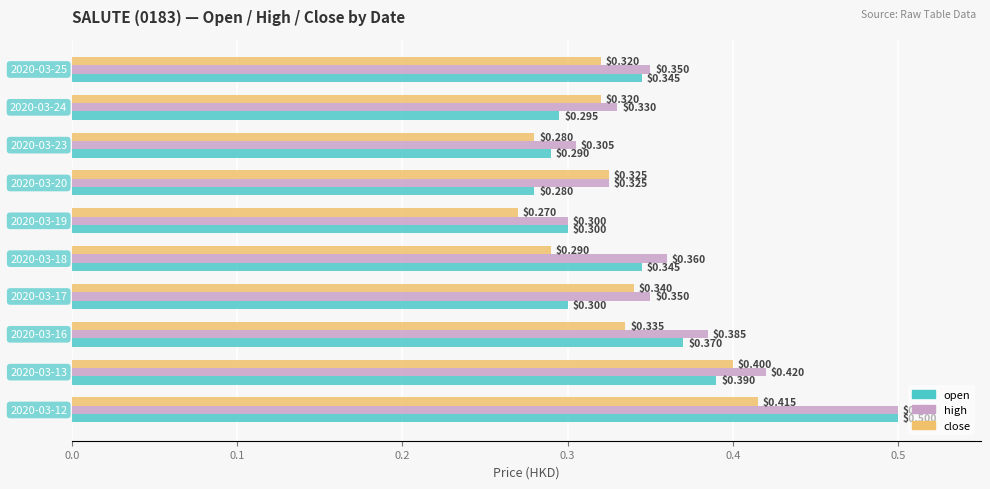

At how many categories does at least one series exceed 0?

10